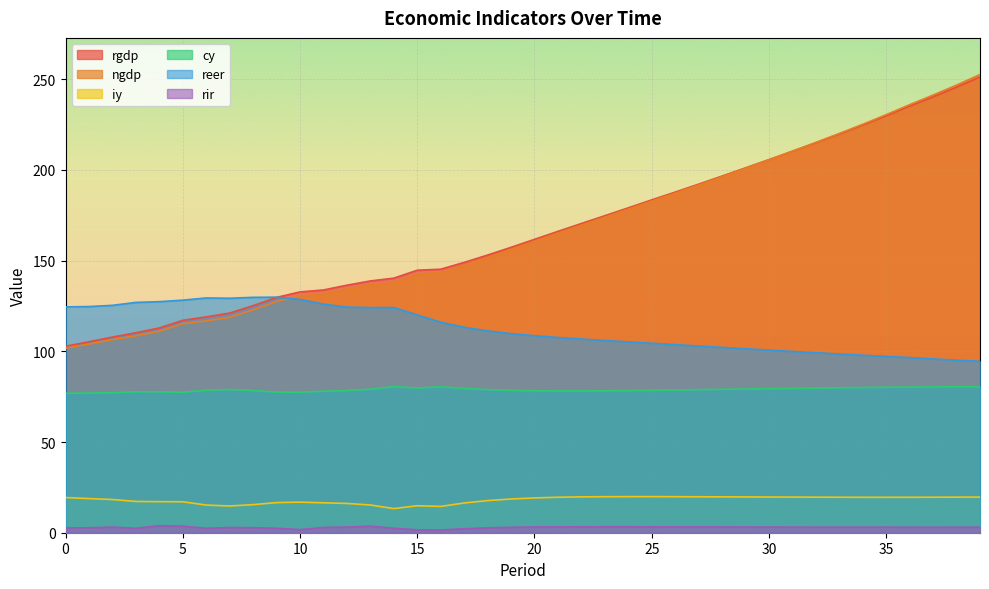

What is the greatest value displayed?

252.6